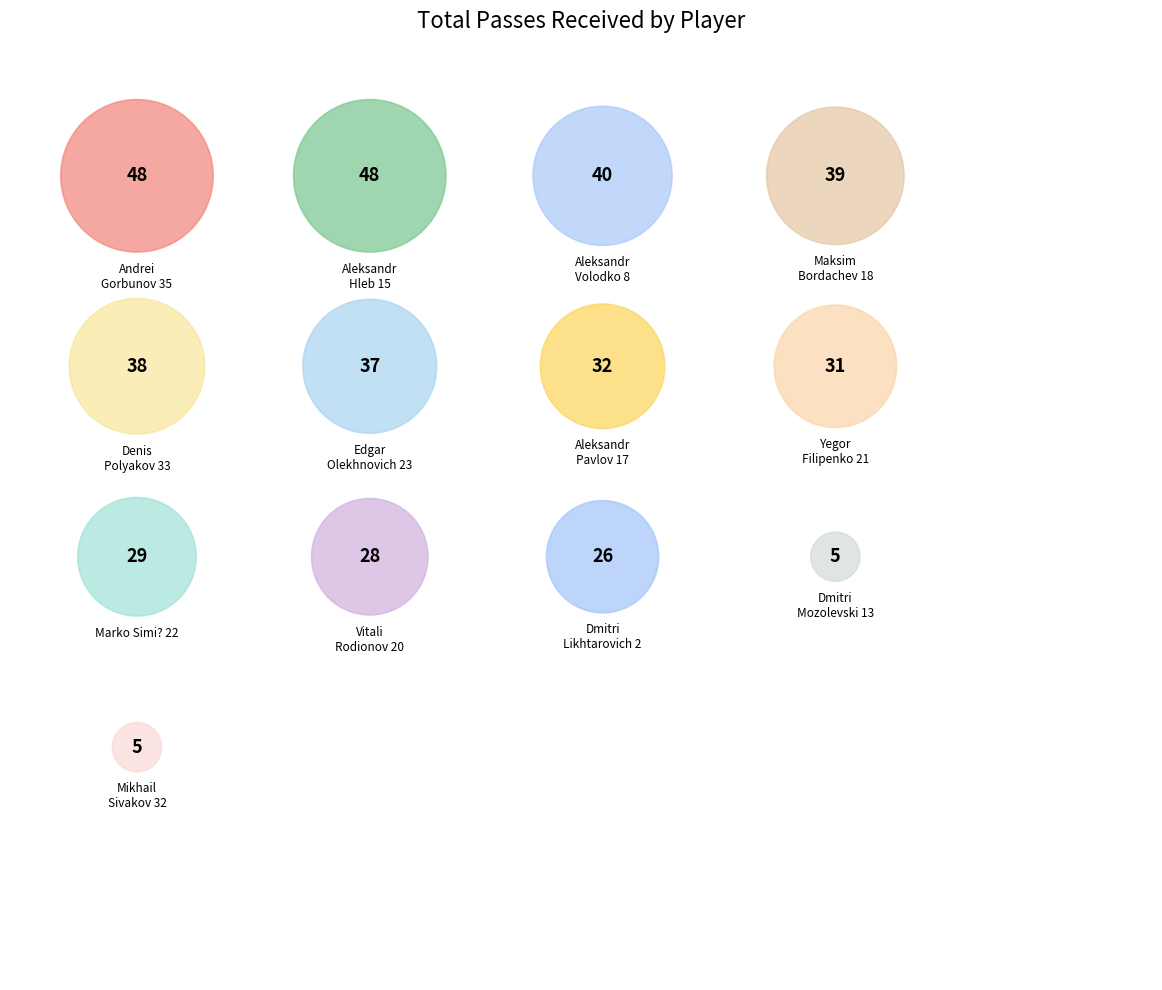

What is the ratio of the value at Denis Polyakov 33 to the value at Marko Simi? 22?

1.3